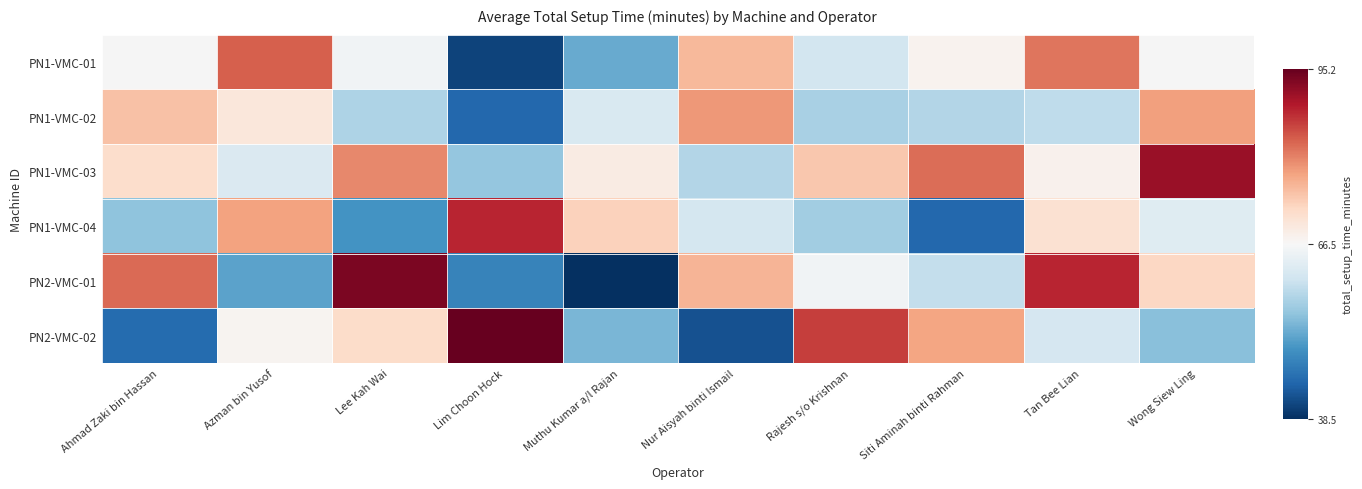

Where is PN1-VMC-04 nearest to the value 66?

Wong Siew Ling